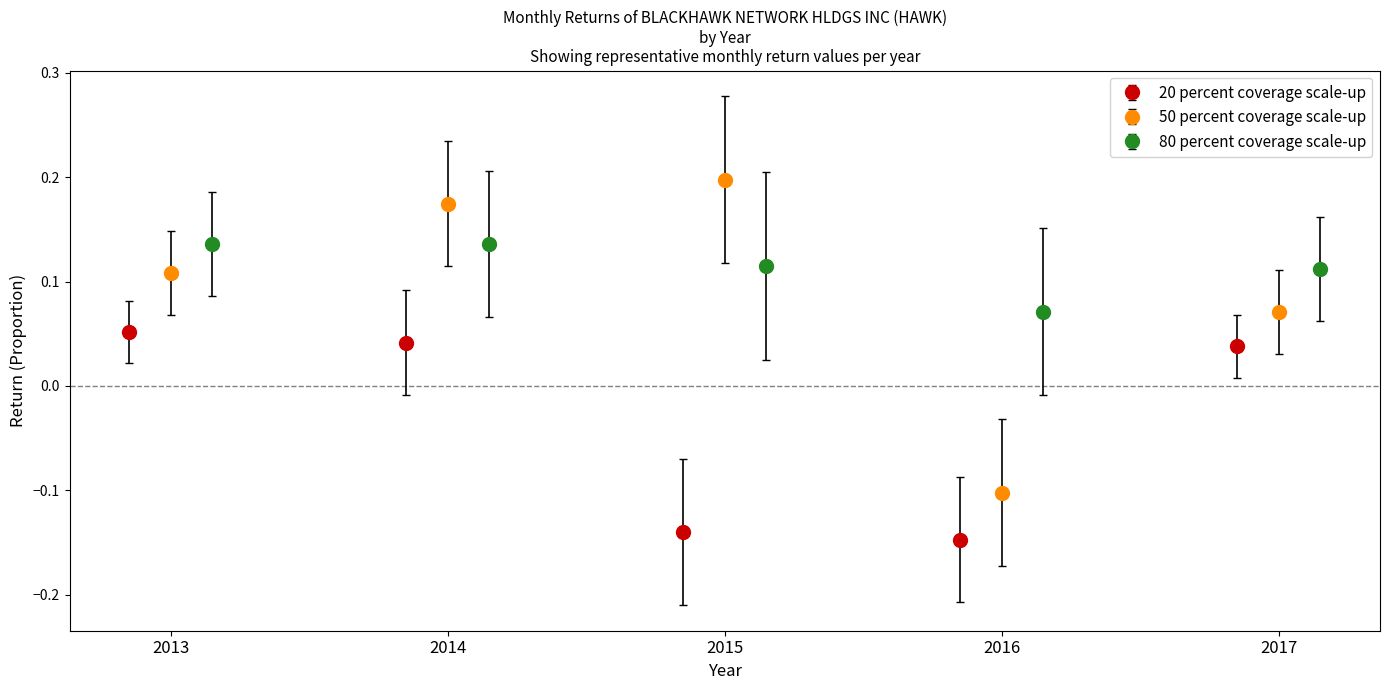

Count the 20 percent coverage scale-up values in the range 0 to 1.

3